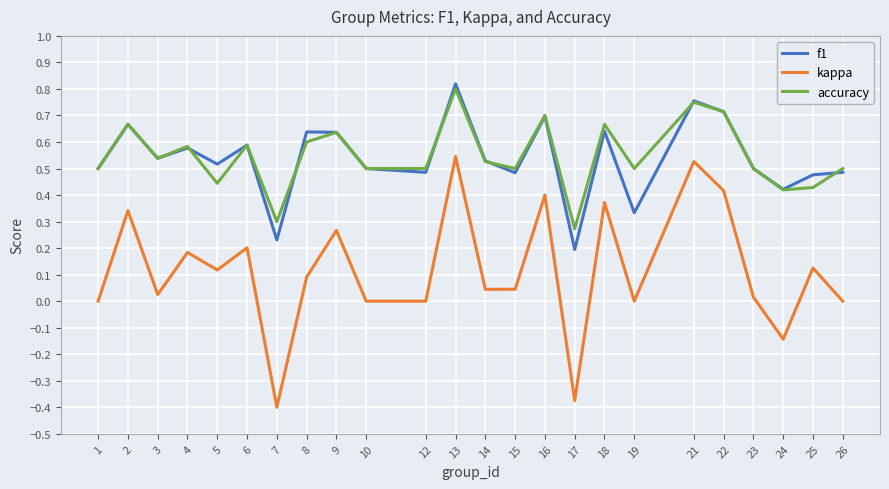

At which label does f1 reach its peak?

13